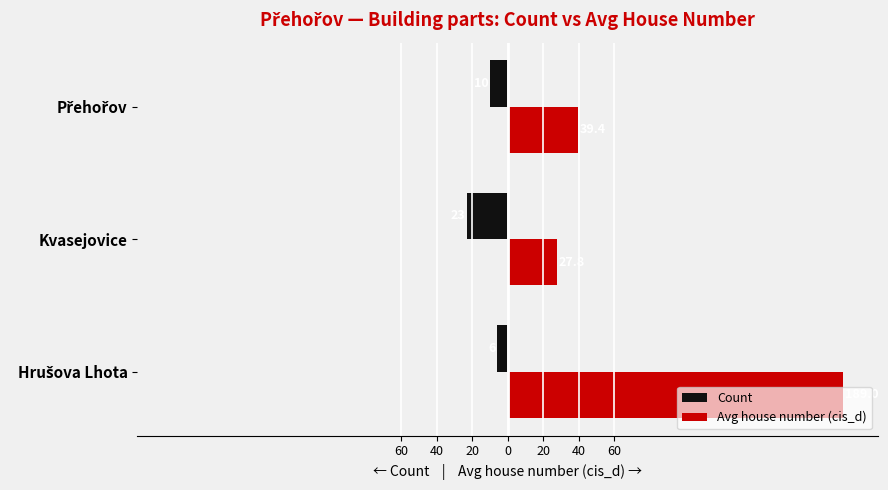

Reading left to right, what are all the values shown in this chart?

Count: -6.0	-23.0	-10.0
Avg house number (cis_d): 189.0	27.8	39.4